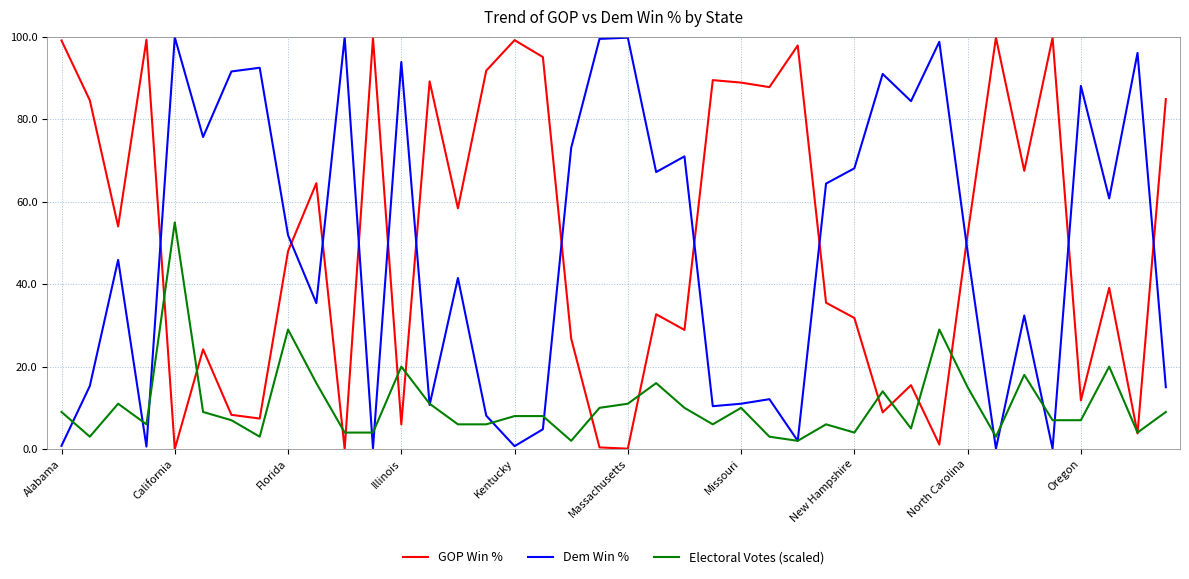

What is the highest value of the GOP Win % series?

99.8